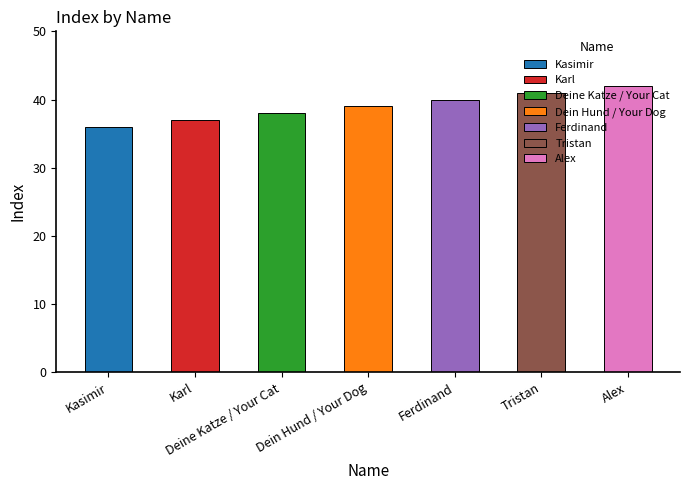

What position from the right is Alex?

1